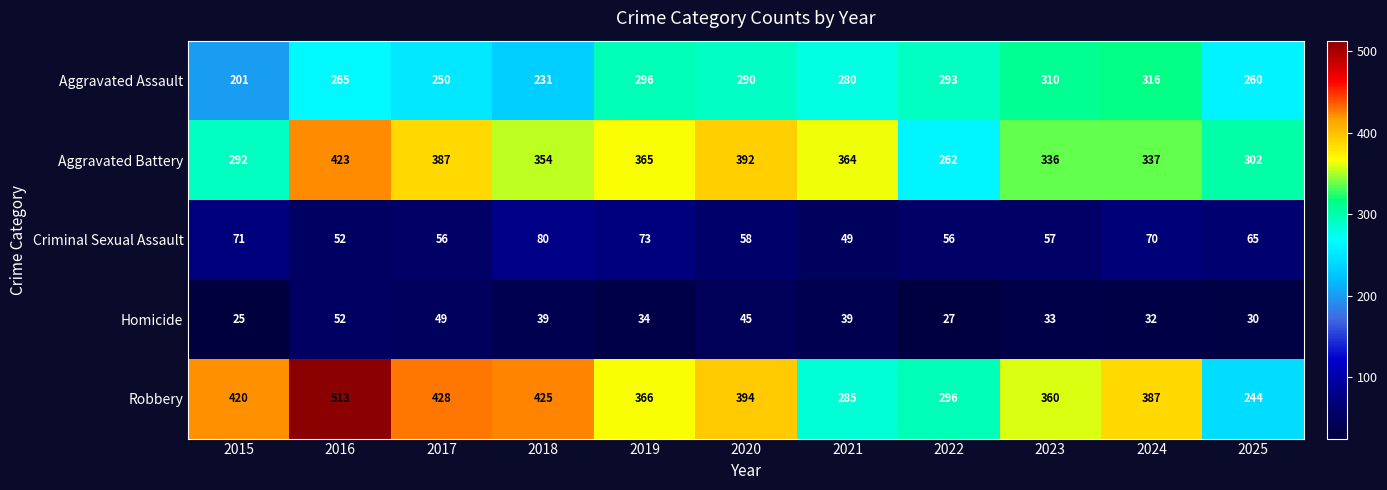

List the series in order of their peak value, lowest first.

Homicide, Criminal Sexual Assault, Aggravated Assault, Aggravated Battery, Robbery